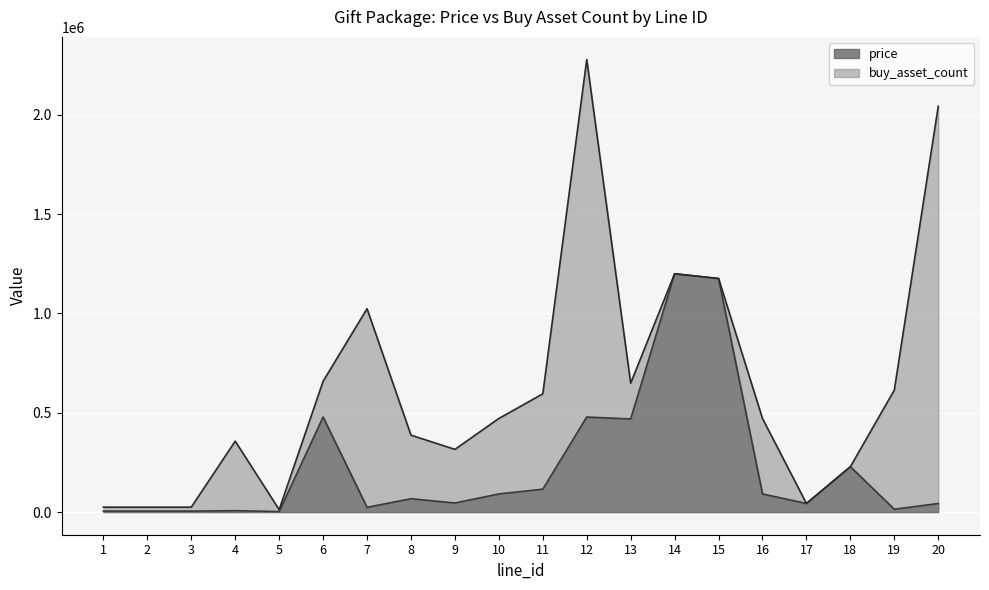

At which category is the sum across all series the highest?

12